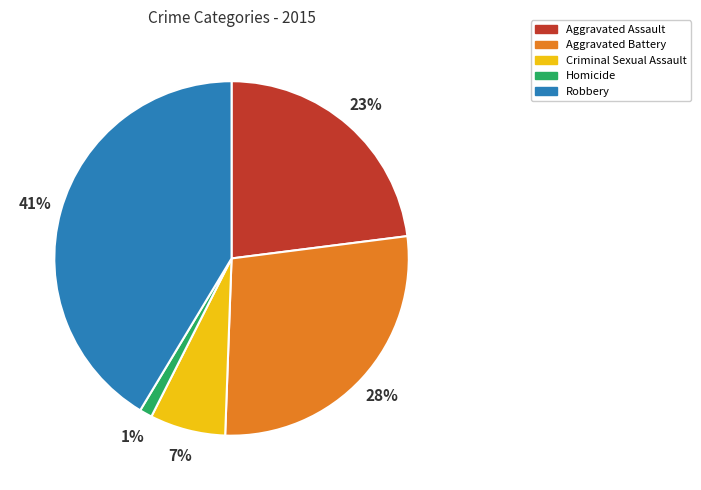

What percentage is the Homicide slice, to the nearest percent?

1%